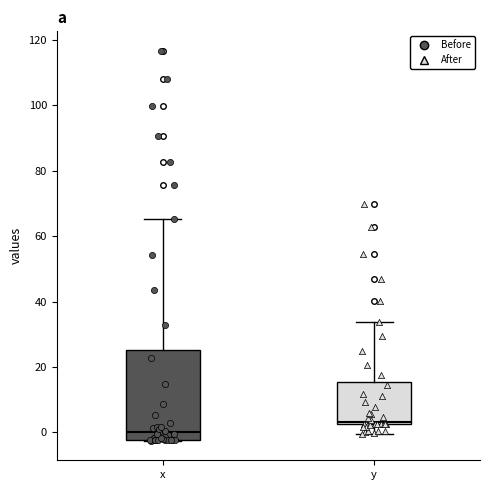

Reading left to right, read every box against the y-axis: the position of its median line, the range the box covers, and the ends of its whiskers. The values are not printed on the chart, so give them approximately, as read against the axis.

x: median 0, box -2 to 26, whiskers -2 to 66
y: median 4, box 2 to 16, whiskers 0 to 34